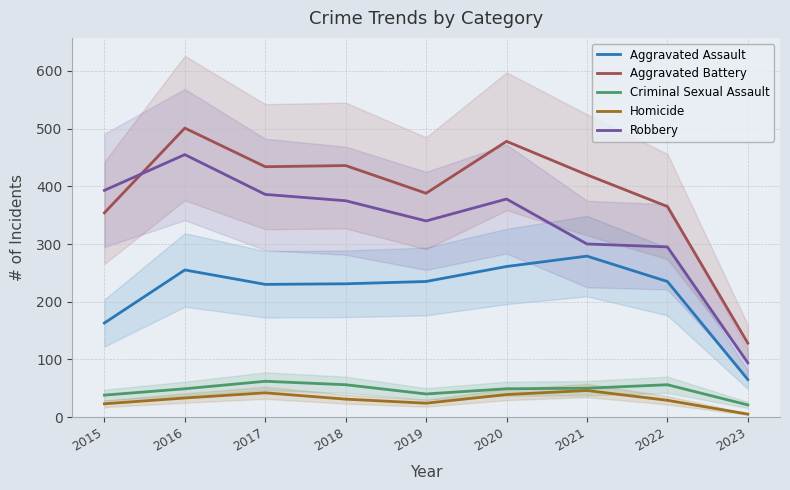

Reading left to right, extract all data points from this chart.

Aggravated Assault: 163	255	230	231	235	261	279	235	65
Aggravated Battery: 354	501	434	436	388	478	420	365	128
Criminal Sexual Assault: 38	49	62	56	40	49	50	56	21
Homicide: 23	33	42	31	24	39	46	29	5
Robbery: 393	455	386	375	340	378	300	295	94